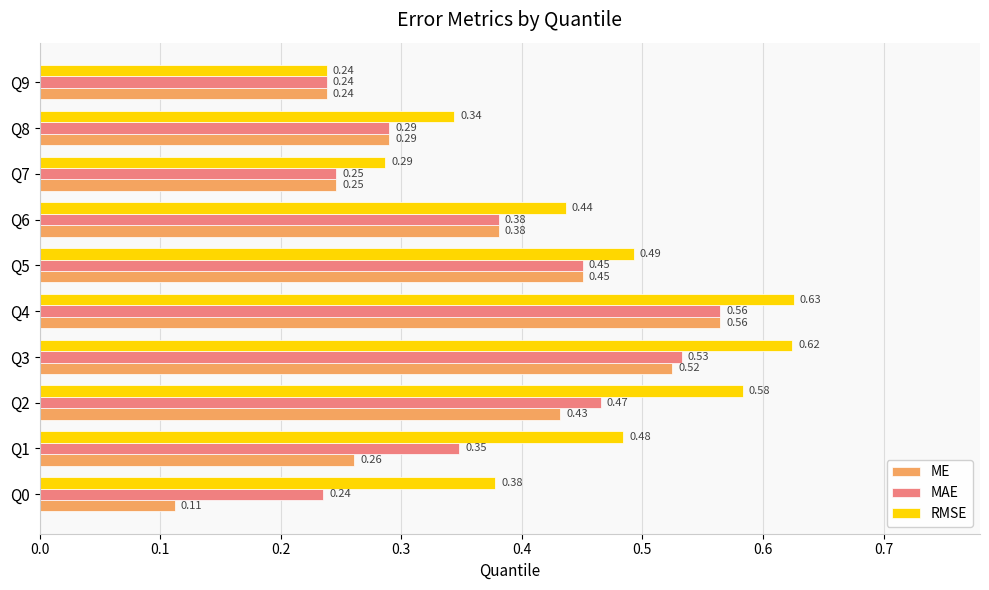

At how many categories does at least one series exceed 0?

10